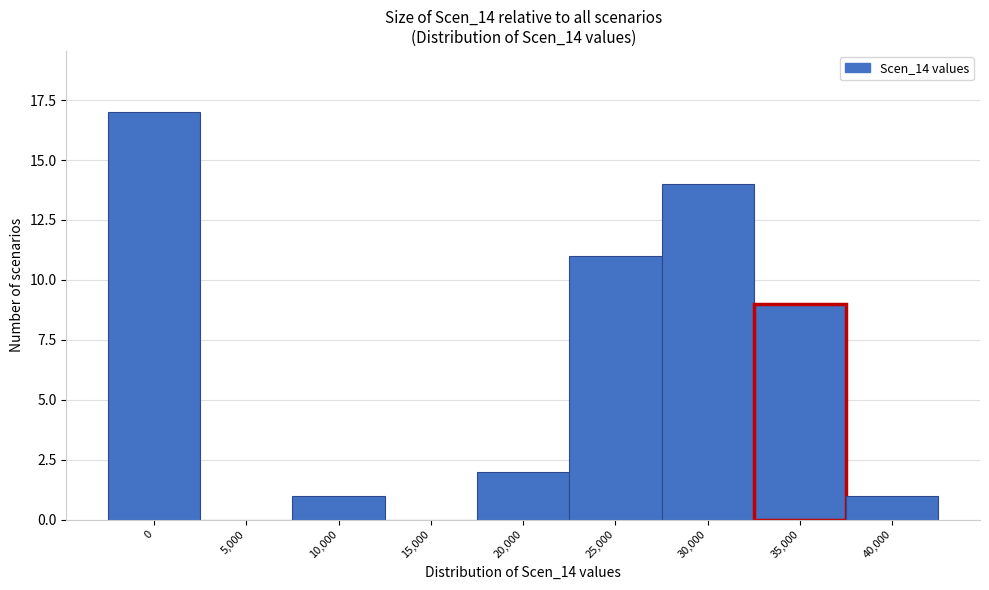

Reading right to left, extract all data points from this chart.

40,000=1	35,000=9	30,000=14	25,000=11	20,000=2	15,000=0	10,000=1	5,000=0	0=17